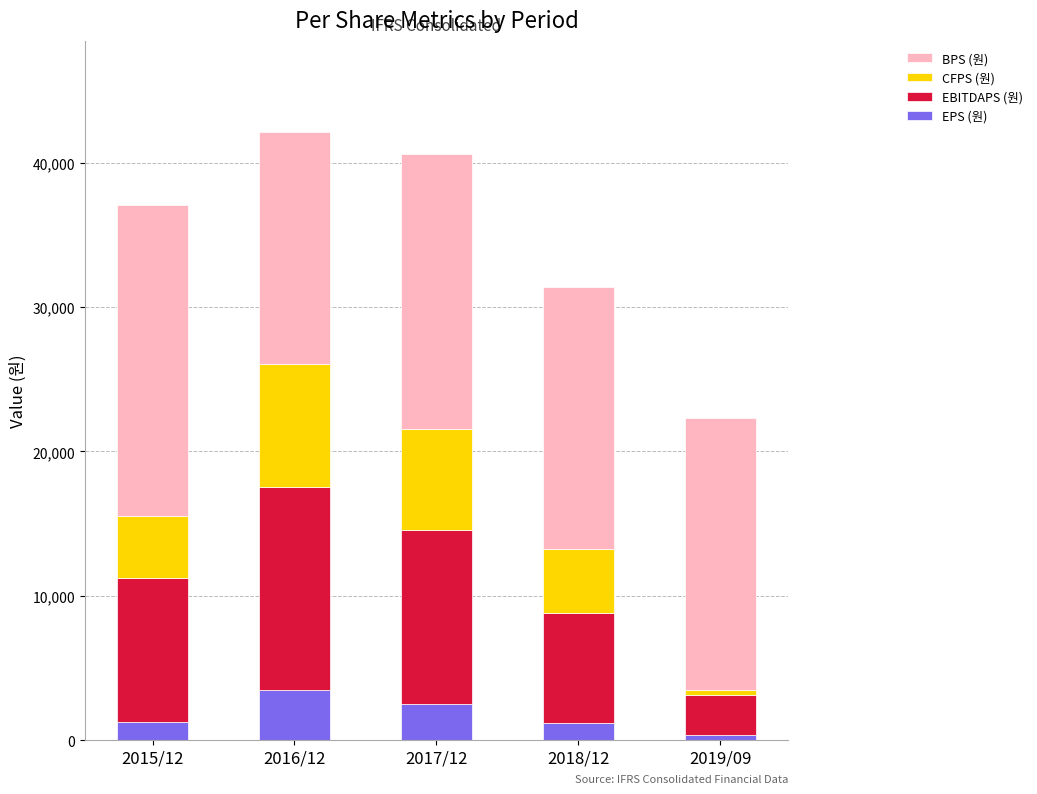

What is the difference between the second highest and second lowest values in the EPS (원) series?

1359